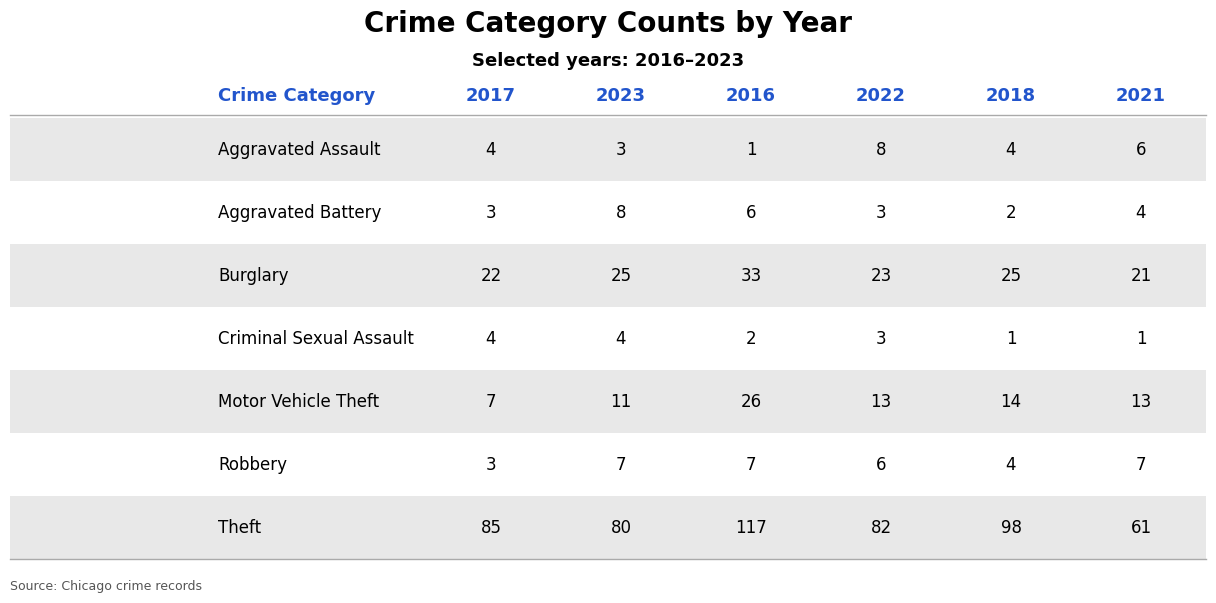

Which category has the lowest value in the 2021 series?

Criminal Sexual Assault